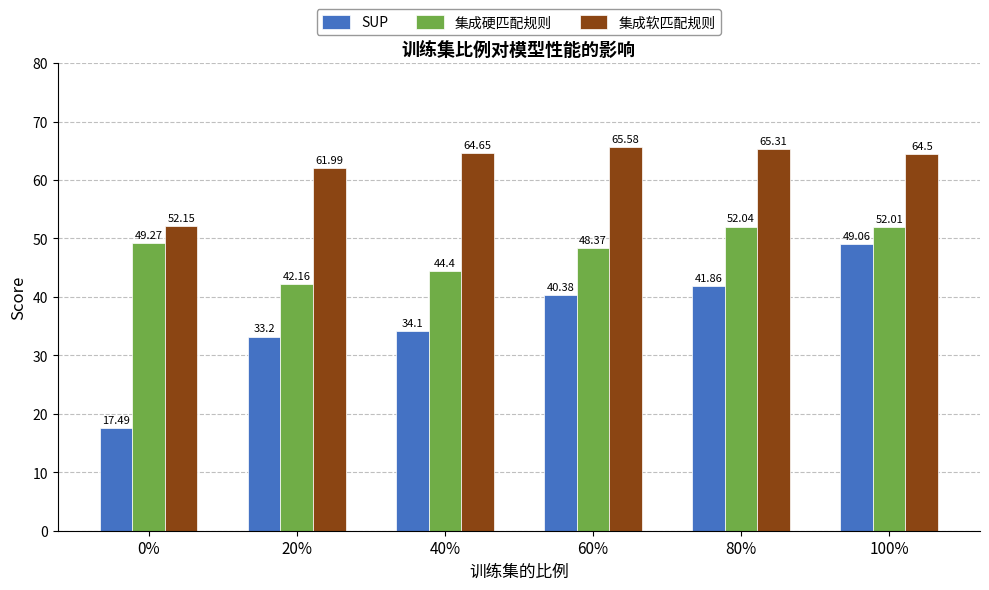

Rank the series by their average value, from lowest to highest.

SUP, 集成硬匹配规则, 集成软匹配规则